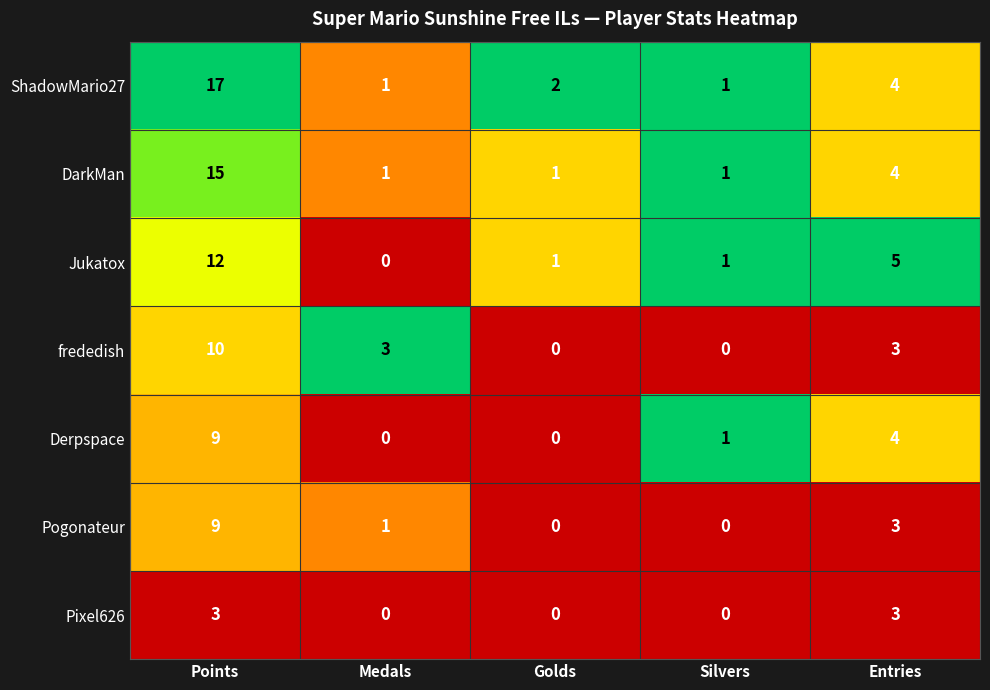

What is the total value across all series at Golds?

4